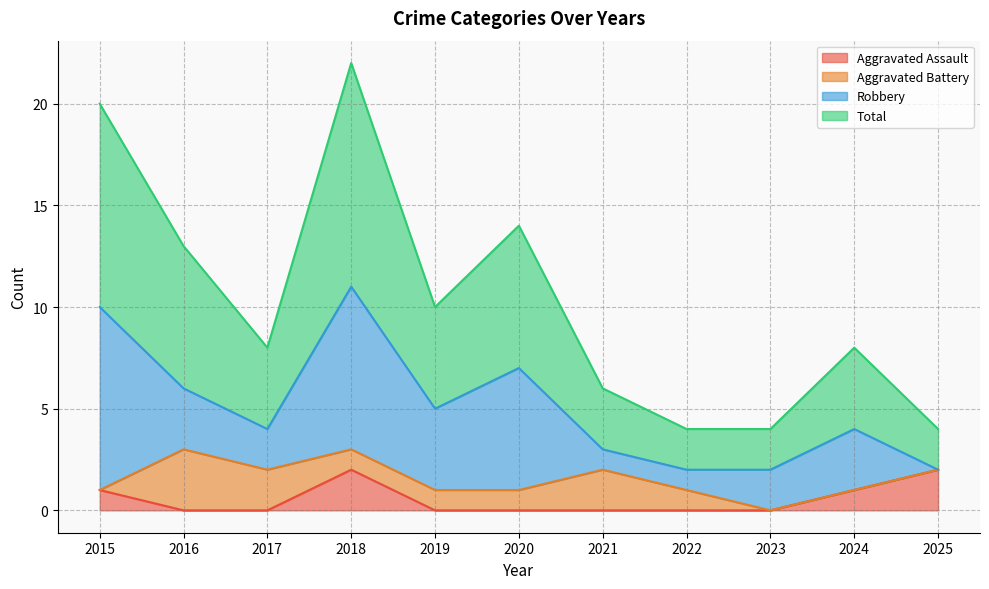

The Aggravated Assault series shows -1 at 2020. True or false?

False